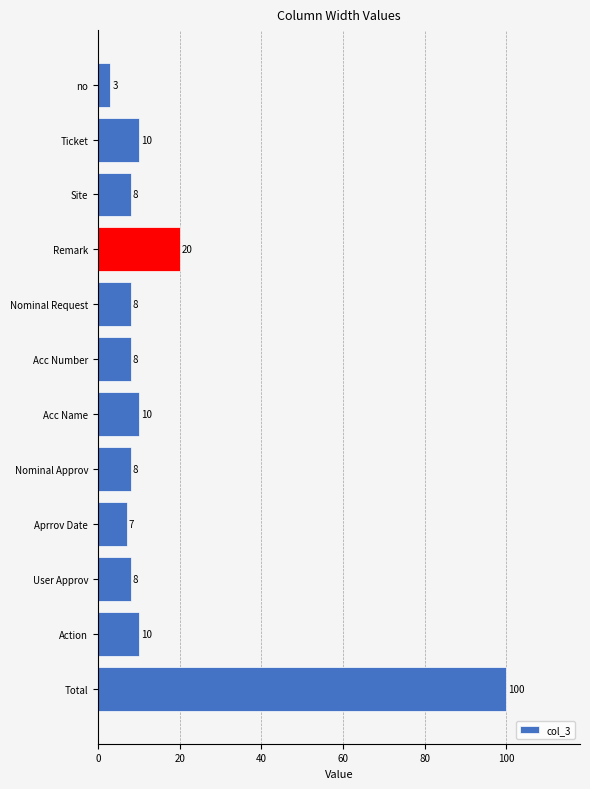

The value at Acc Name is 10. True or false?

True